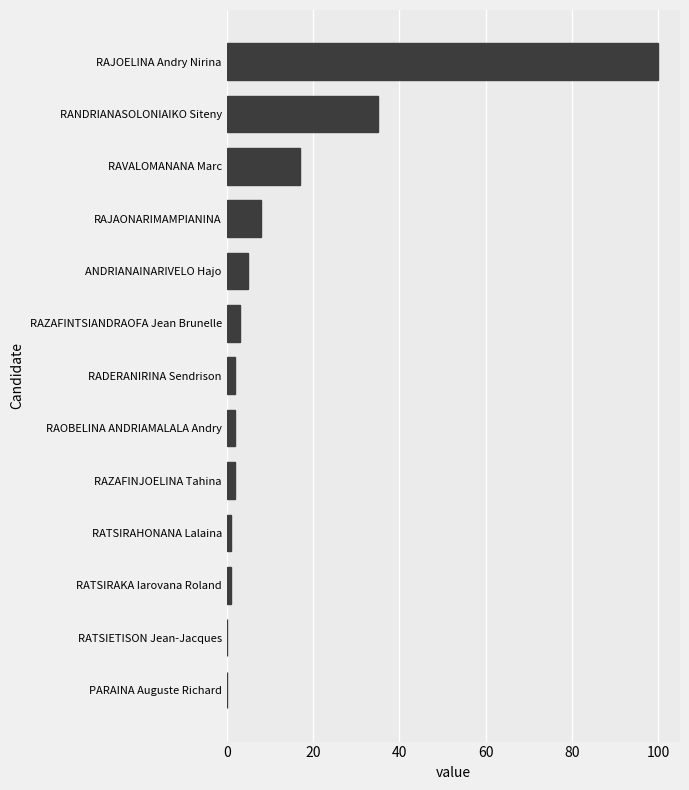

Reading bottom to top, transcribe all the data shown in this chart.

PARAINA Auguste Richard=0	RATSIETISON Jean-Jacques=0	RATSIRAKA Iarovana Roland=1	RATSIRAHONANA Lalaina=1	RAZAFINJOELINA Tahina=2	RAOBELINA ANDRIAMALALA Andry=2	RADERANIRINA Sendrison=2	RAZAFINTSIANDRAOFA Jean Brunelle=3	ANDRIANAINARIVELO Hajo=5	RAJAONARIMAMPIANINA=8	RAVALOMANANA Marc=17	RANDRIANASOLONIAIKO Siteny=35	RAJOELINA Andry Nirina=100